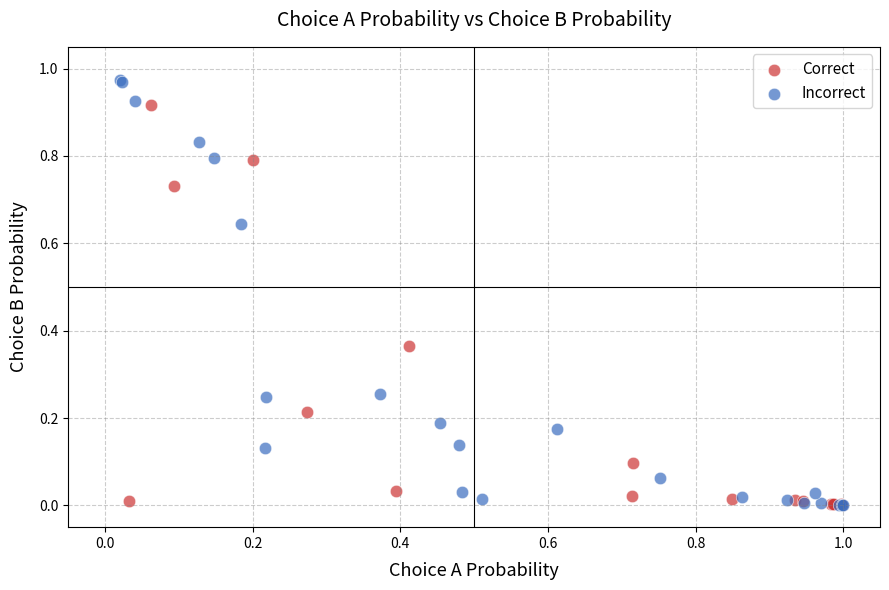

What are all the series names shown in the legend?

Correct, Incorrect